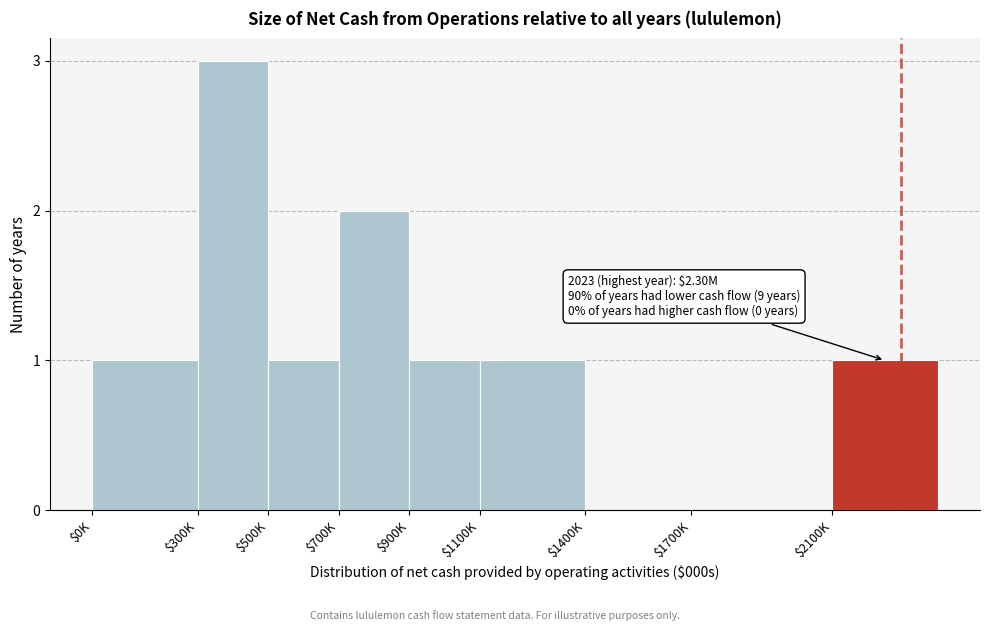

The chart shows a value of 0 at $900K. True or false?

False